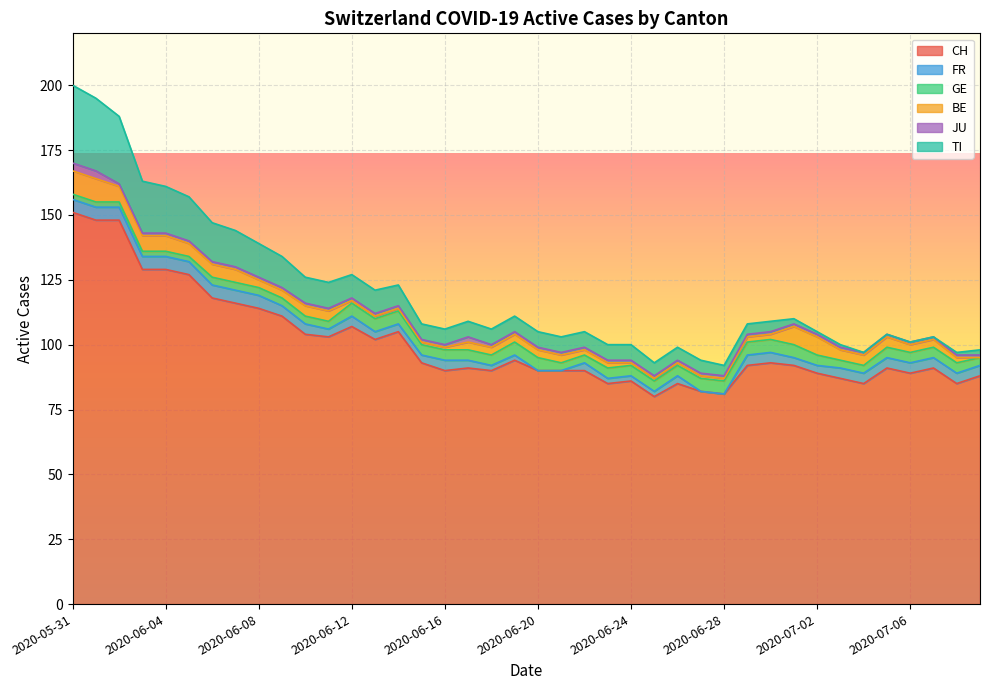

Between 2020-06-09 and 2020-06-23, which is larger?

2020-06-09